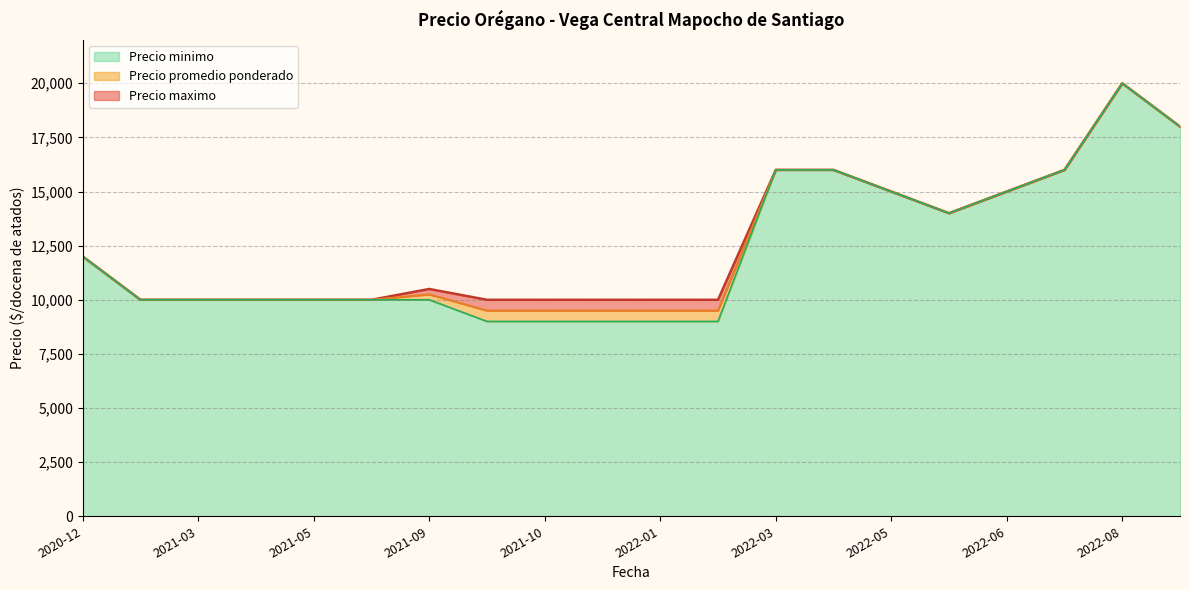

How many series are shown in this chart?

3